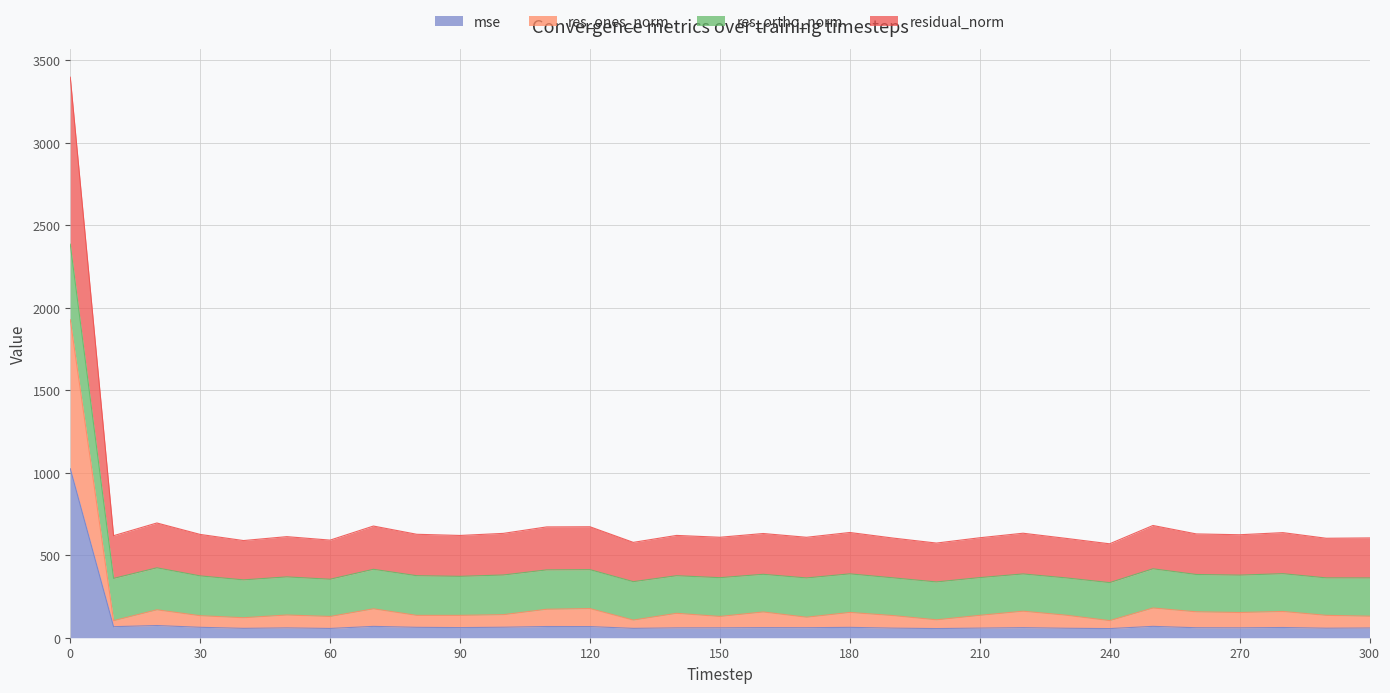

What is the highest value of the mse series?

1024.1